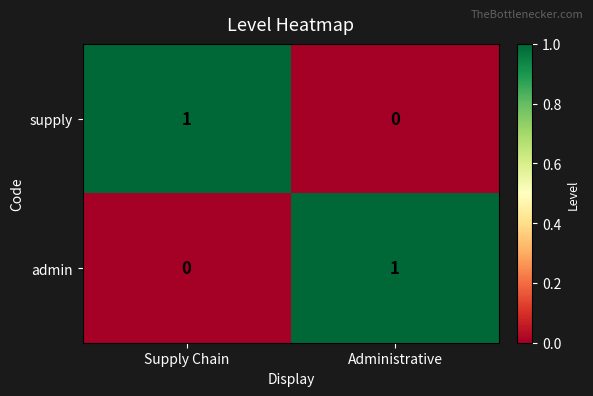

The value of admin at Administrative is 1. True or false?

True